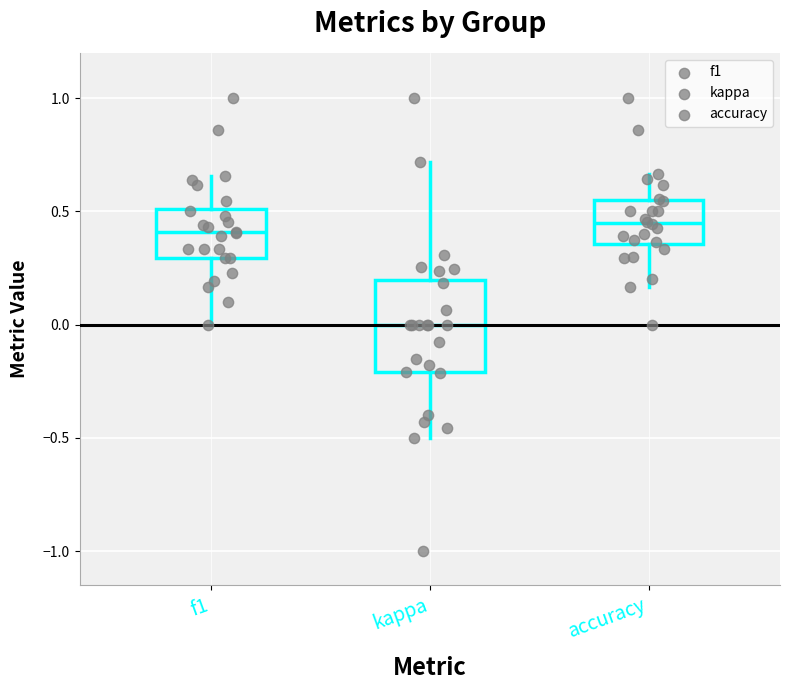

Where is the upper edge of the box for kappa on the y-axis? The values are not printed on the chart, so give them approximately, as read against the axis.

0.20